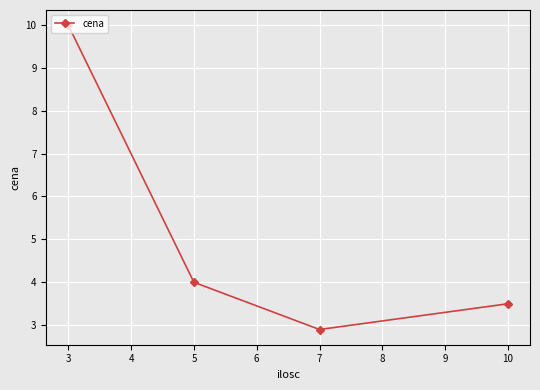

Reading right to left, list all the values displayed in this chart.

3.5	2.9	4.0	10.0